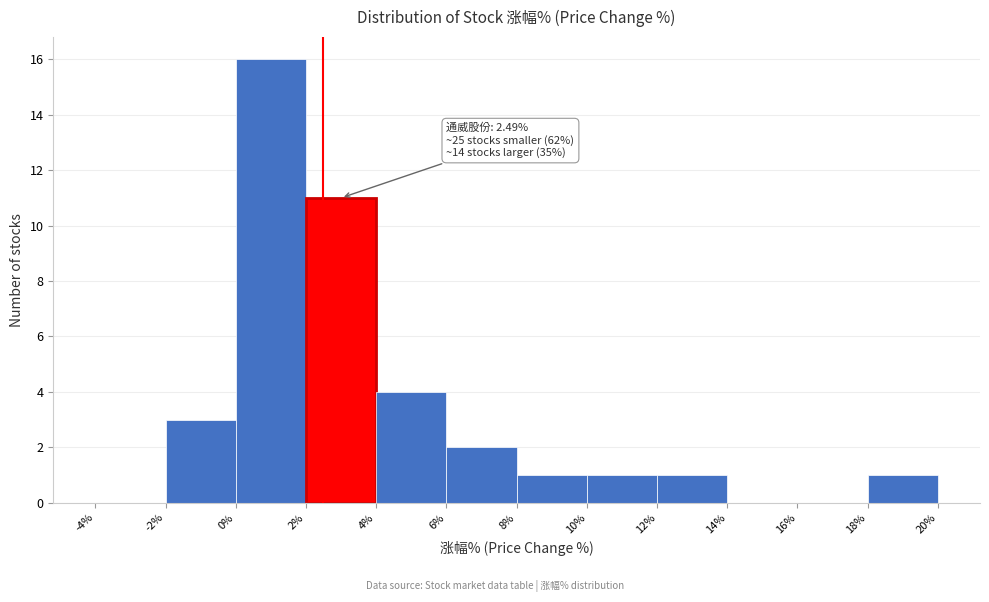

Which range on the x-axis has the tallest bar?

0% to 2%